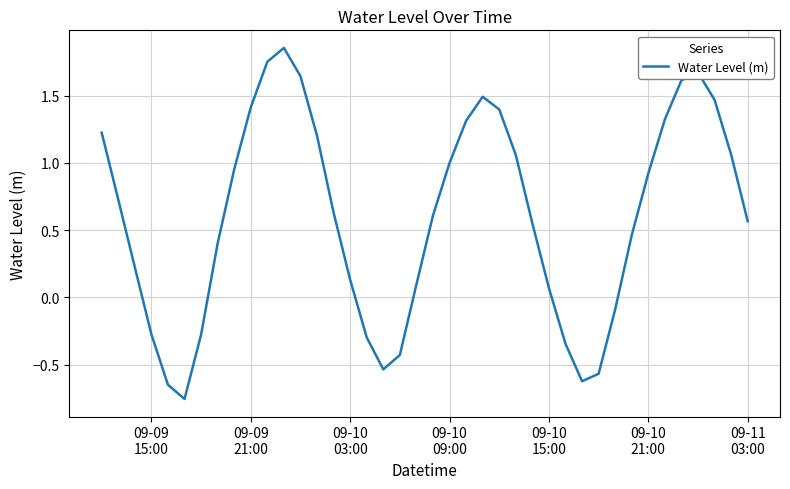

What is the difference between the maximum and minimum values?

2.6